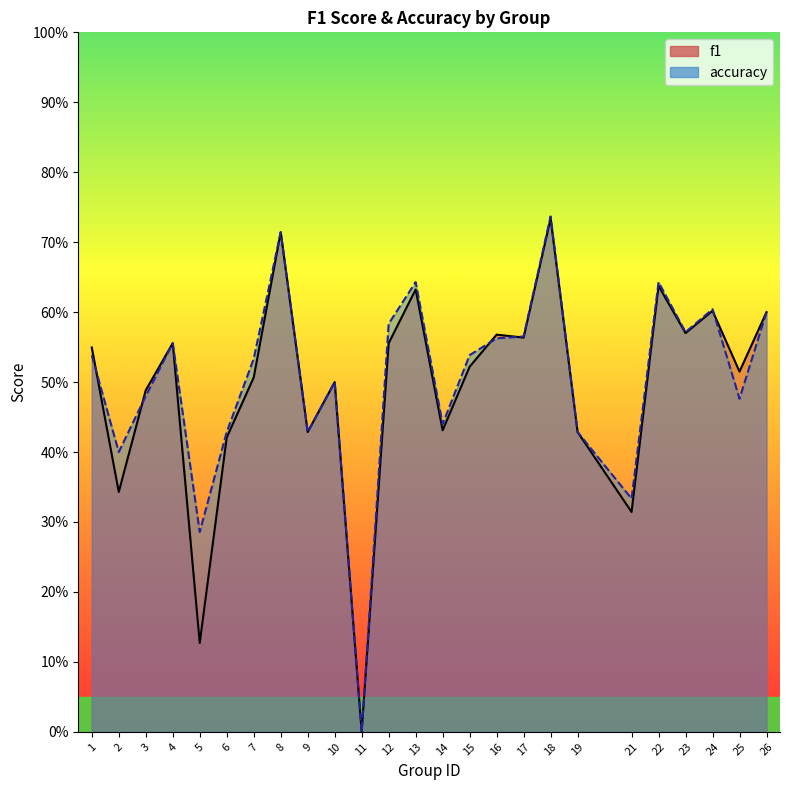

The value of accuracy at 14 is 0.1. True or false?

False